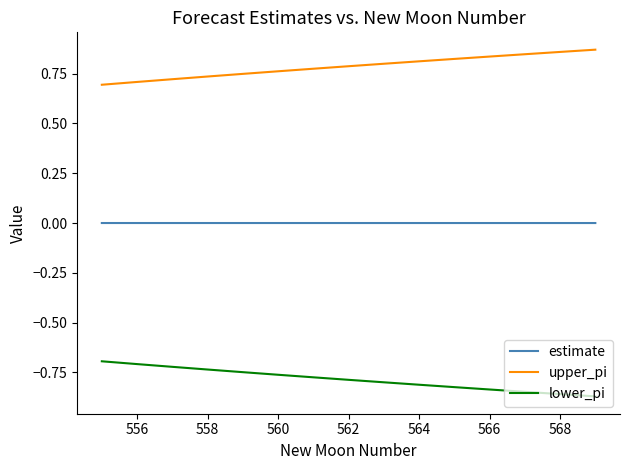

Which series has the largest total across all categories?

upper_pi